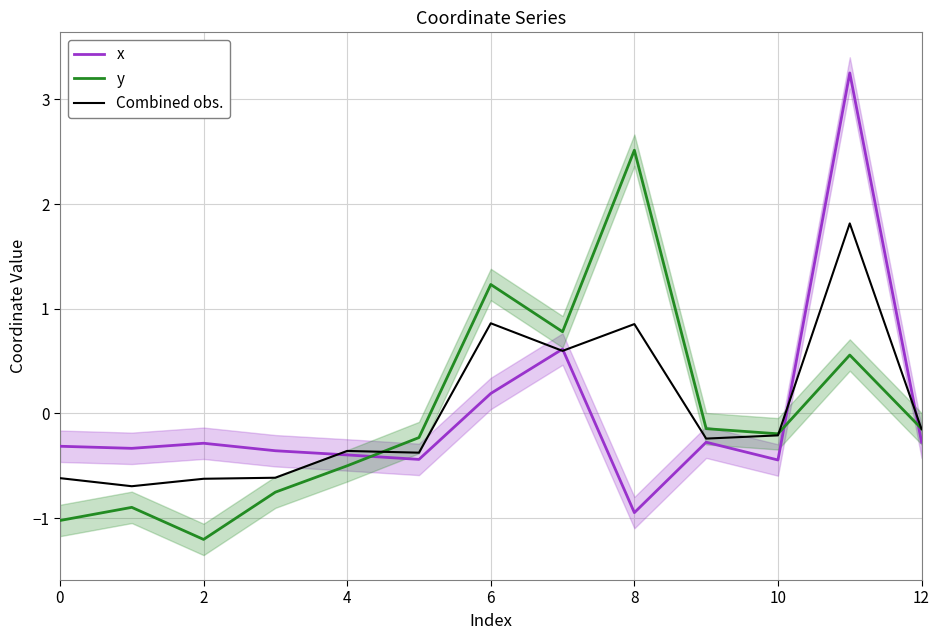

Which series has the largest range (max minus min)?

x